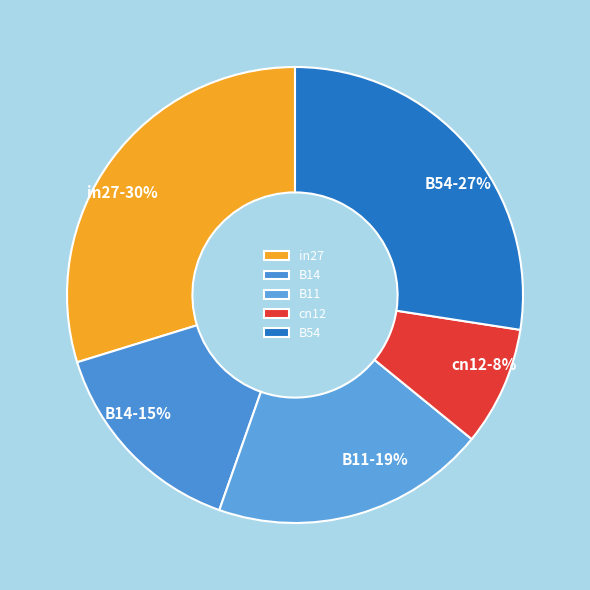

Rank the categories by value from highest to lowest.

in27, B54, B11, B14, cn12